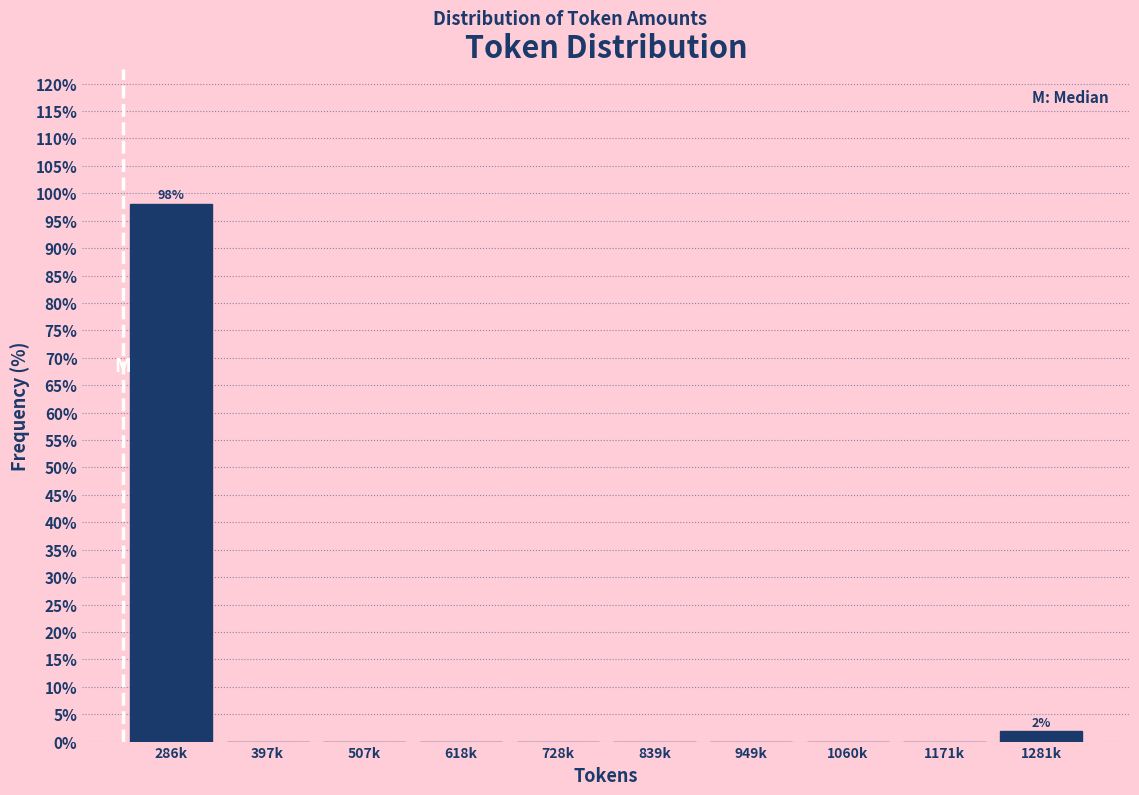

Reading left to right, list all the values displayed in this chart.

286k=98.1	397k=0.0	507k=0.0	618k=0.0	728k=0.0	839k=0.0	949k=0.0	1060k=0.0	1171k=0.0	1281k=1.9